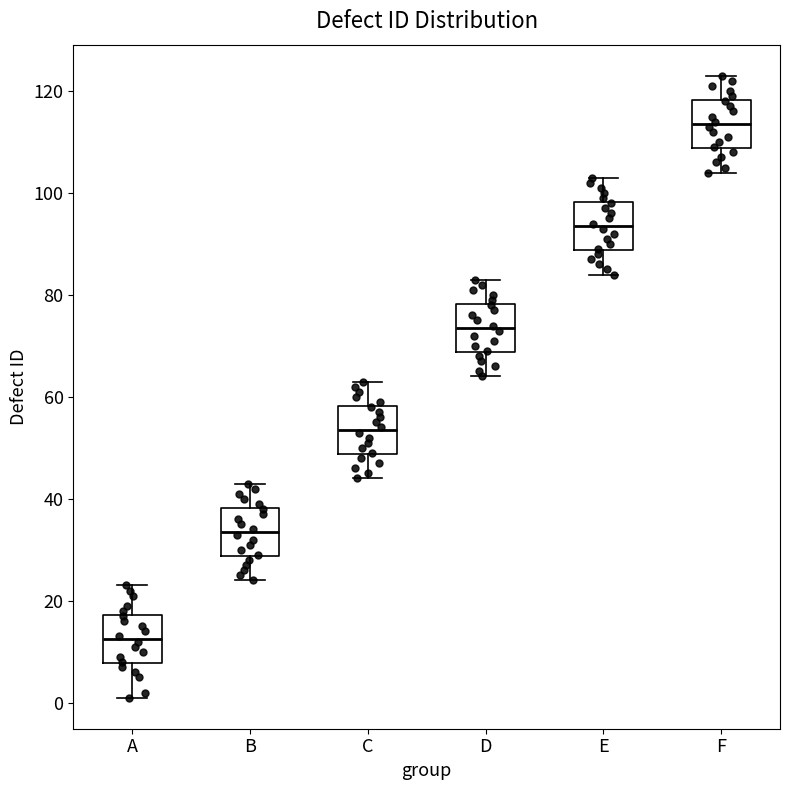

Reading left to right, transcribe this box plot: for each box, give where its median line is, the range the box spans, and where its two whiskers end, as read against the y-axis. The values are not printed on the chart, so give them approximately, as read against the axis.

A: median 12, box 8 to 18, whiskers 2 to 24
B: median 34, box 28 to 38, whiskers 24 to 44
C: median 54, box 48 to 58, whiskers 44 to 64
D: median 74, box 68 to 78, whiskers 64 to 84
E: median 94, box 88 to 98, whiskers 84 to 104
F: median 114, box 108 to 118, whiskers 104 to 124